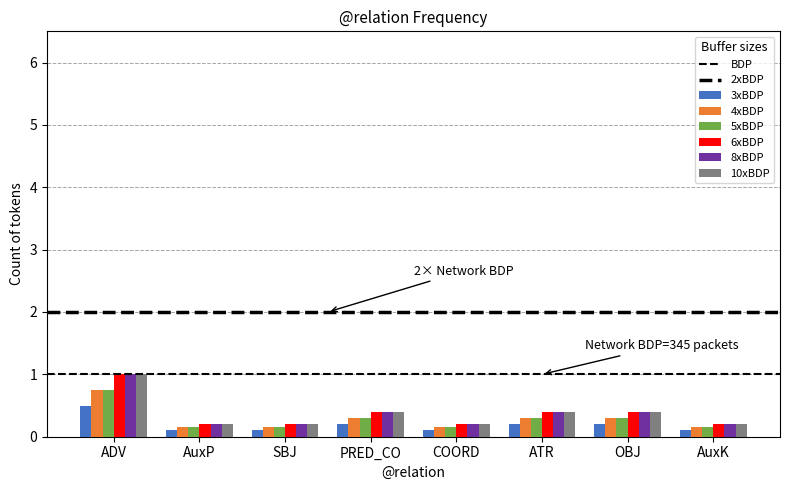

How many 3xBDP values are between 0 and 1?

8